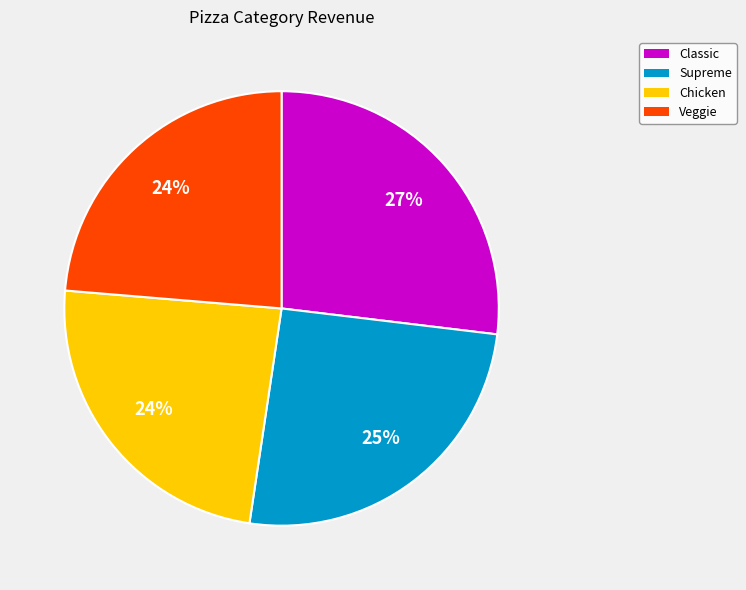

Is the sum of Classic and Chicken greater than half?

Yes